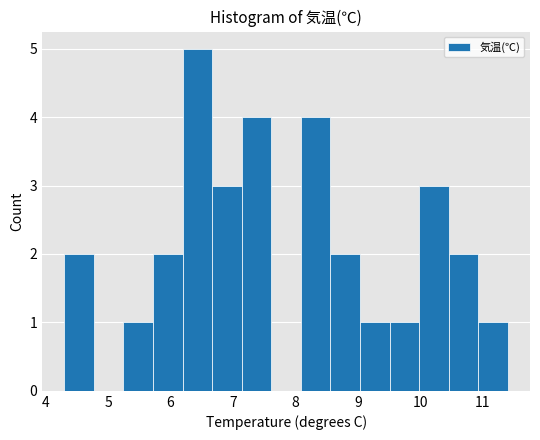

How tall is the bar that spans 10.9 to 11.4 on the x-axis? Neither the bar edges nor the heights are printed on the chart, so give them approximately, as read against the axes.

1